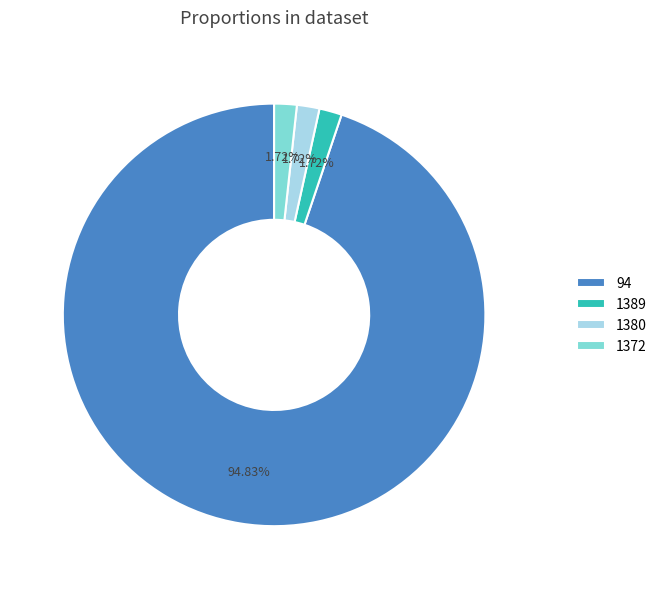

Between 1380 and 94, which is larger?

94